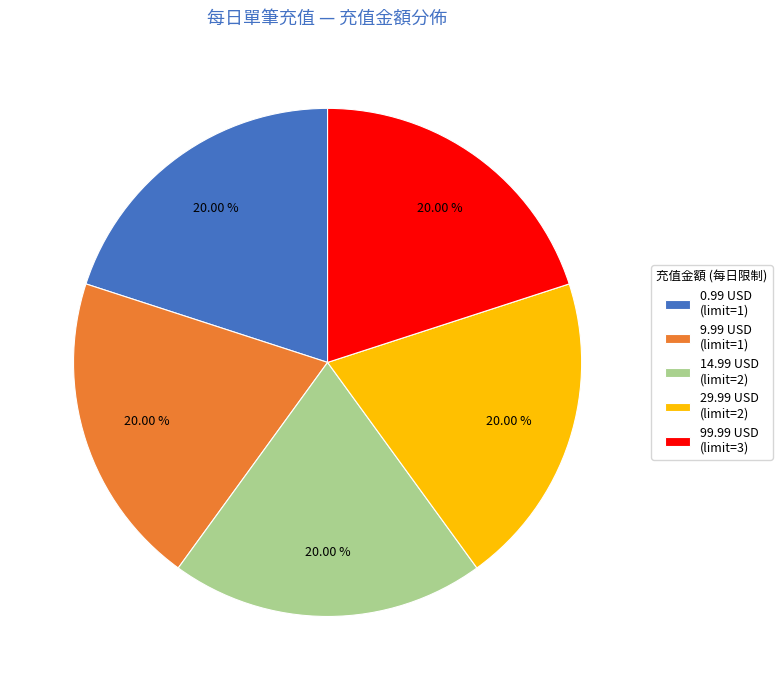

Do 9.99 USD (limit=1) and 0.99 USD (limit=1) together represent more than half of the pie?

No